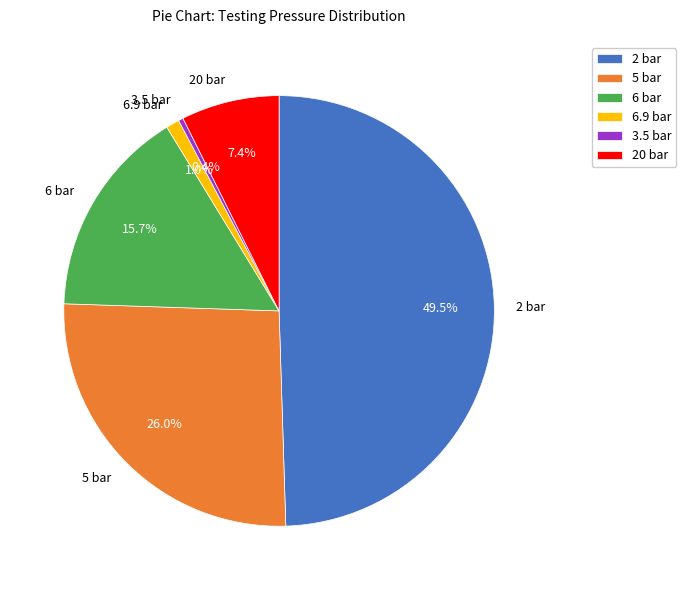

Approximately how many times larger is the value at 5 bar compared to 20 bar?

3.5